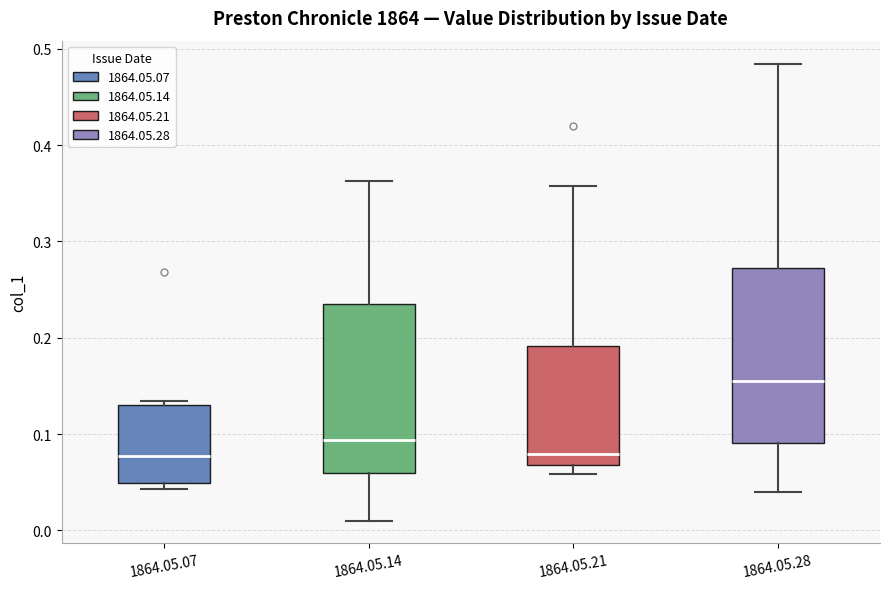

Reading left to right, read every box against the y-axis: the position of its median line, the range the box covers, and the ends of its whiskers. The values are not printed on the chart, so give them approximately, as read against the axis.

1864.05.07: median 0.08, box 0.05 to 0.13, whiskers 0.04 to 0.13 (just above the box's upper edge)
1864.05.14: median 0.09, box 0.06 to 0.24, whiskers 0.01 to 0.36
1864.05.21: median 0.08, box 0.07 to 0.19, whiskers 0.06 to 0.36
1864.05.28: median 0.16, box 0.09 to 0.27, whiskers 0.04 to 0.48